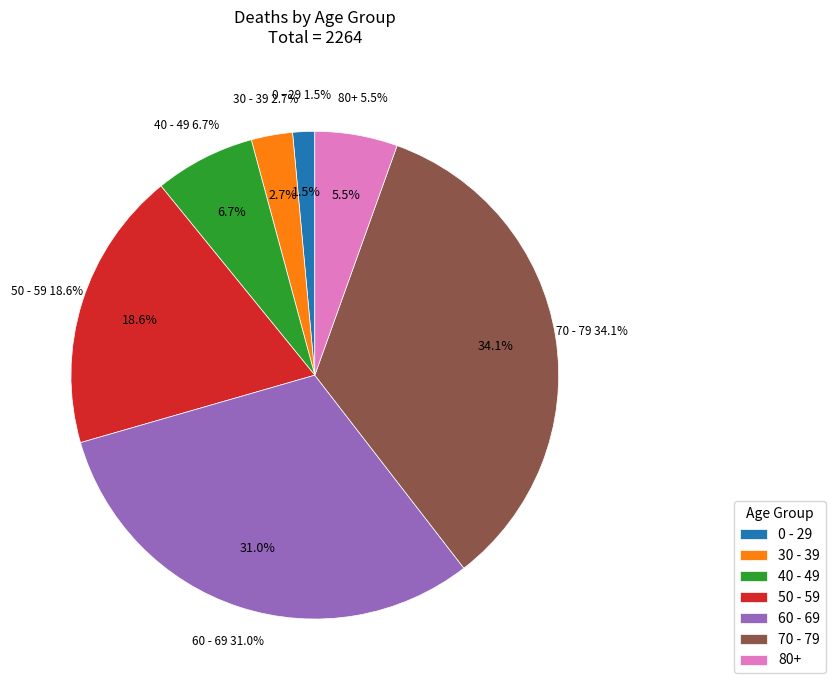

To the nearest percent, what portion does 50 - 59 represent?

19%